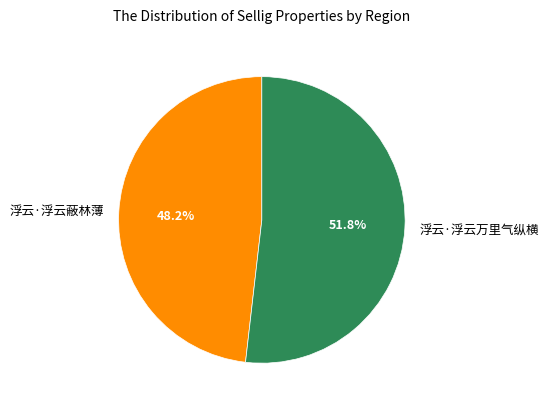

What percentage is the 浮云·浮云蔽林薄 slice, to the nearest percent?

48%